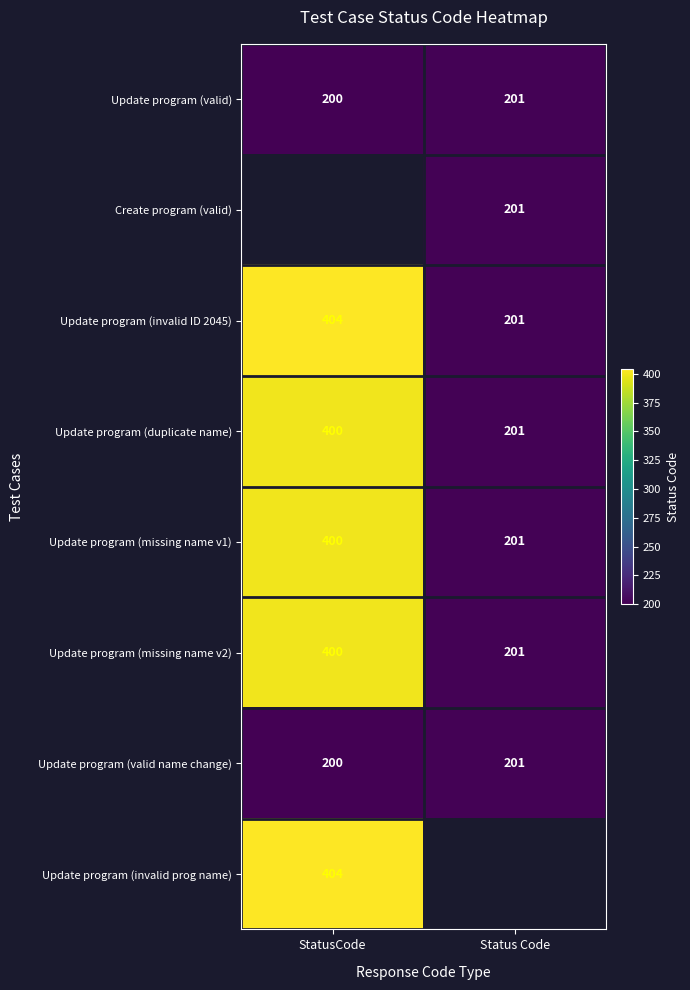

How many categories are shown in the chart?

2